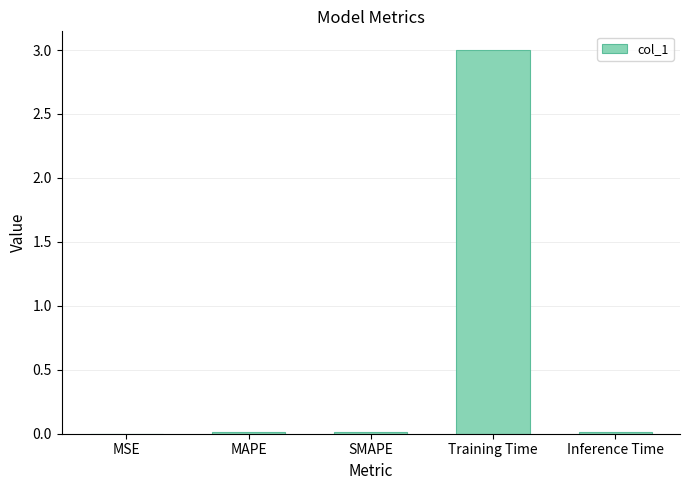

Between Inference Time and Training Time, which is larger?

Training Time